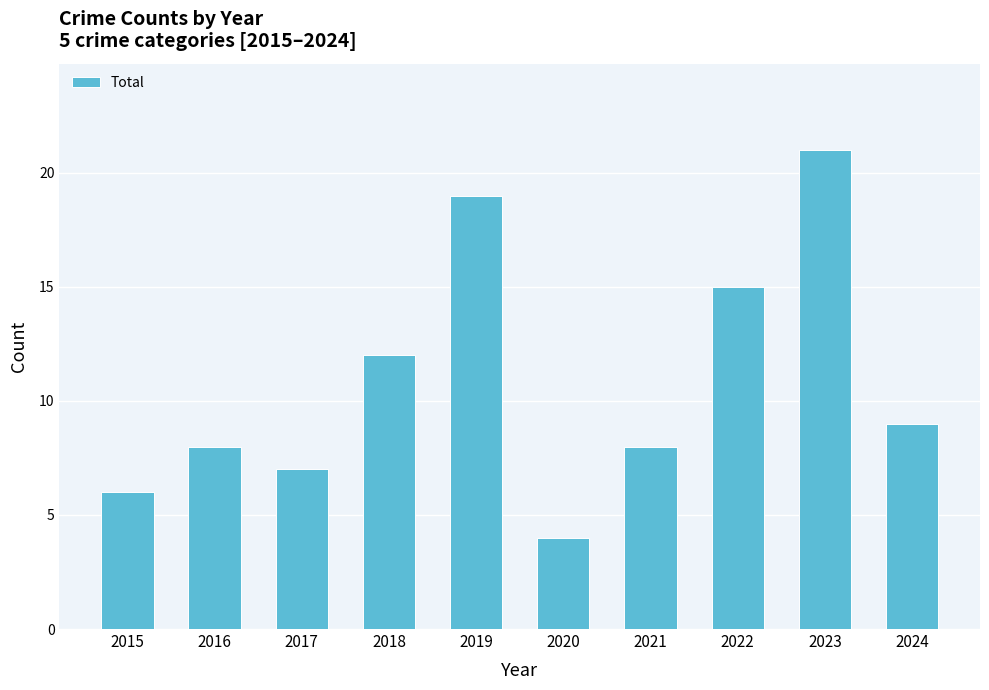

Where is the data nearest to the value 12?

2018